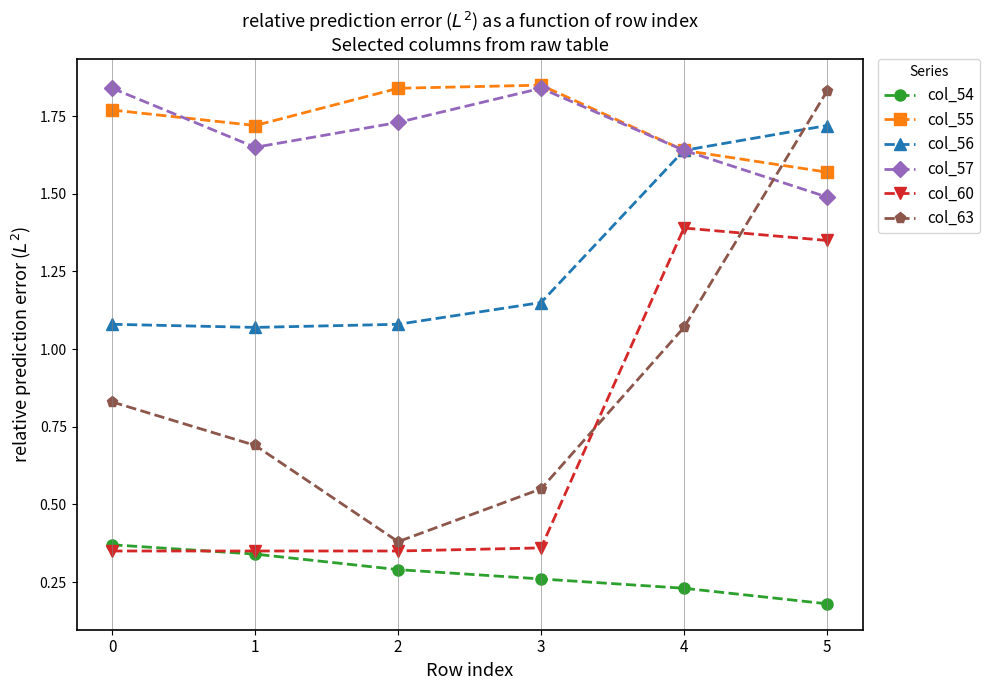

Where is col_55 nearest to the value 1?

5